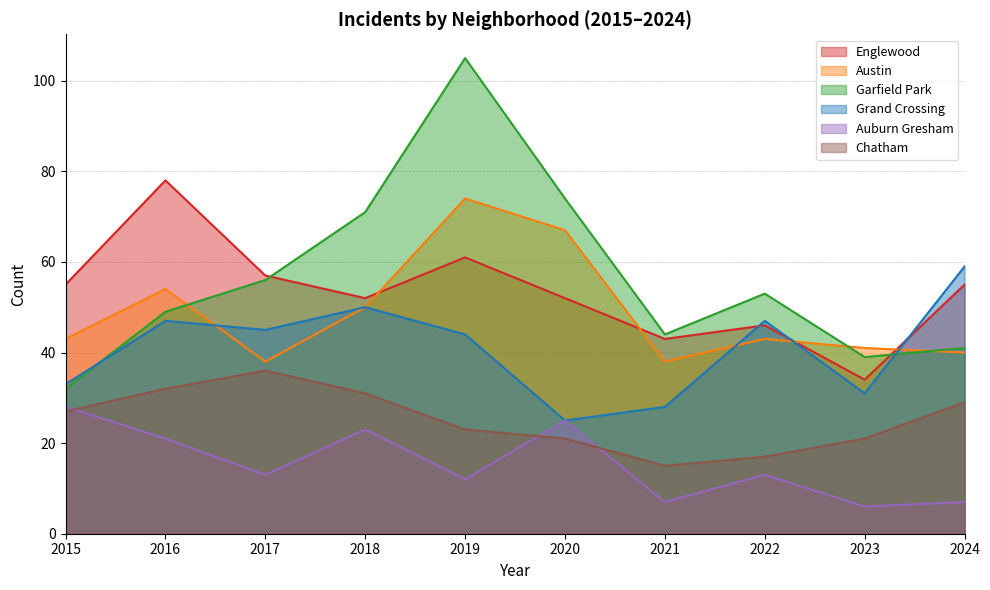

Where is the first local minimum for Auburn Gresham?

2017